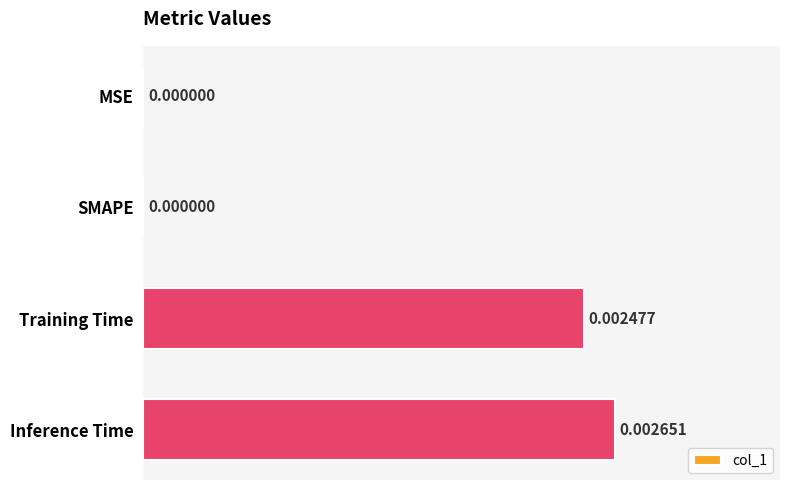

Which has a higher value, MSE or Training Time?

Training Time